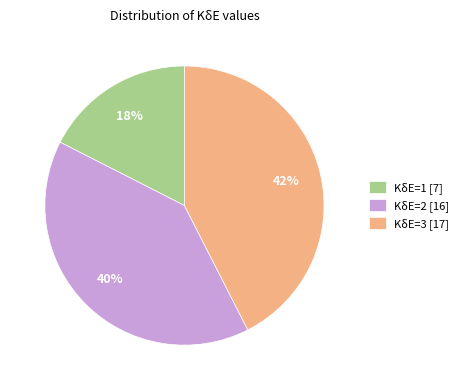

Which has a higher value, KδE=3 [17] or KδE=1 [7]?

KδE=3 [17]